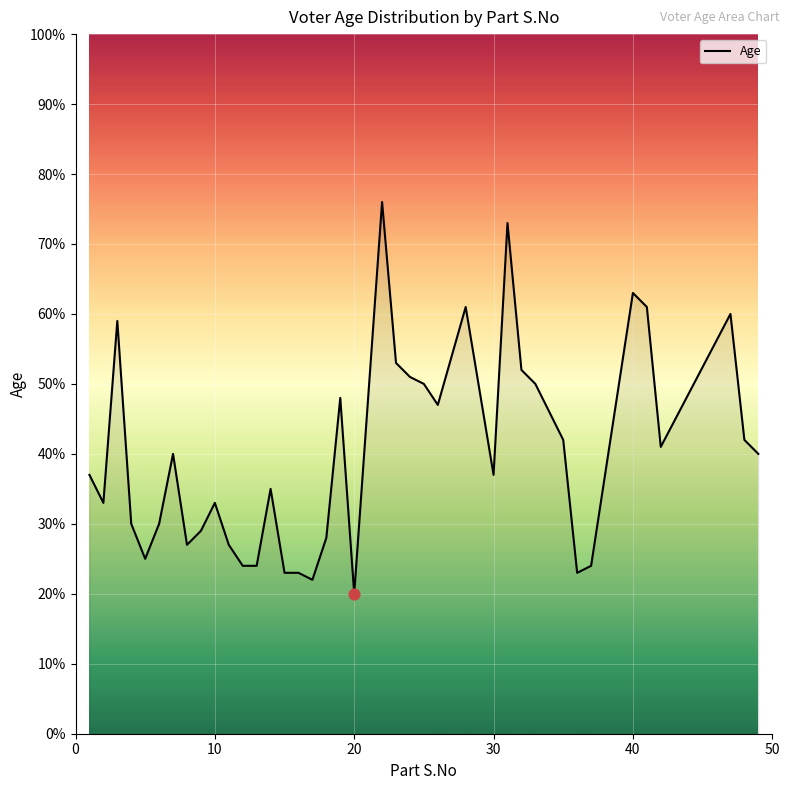

What is the minimum value shown in the chart?

20